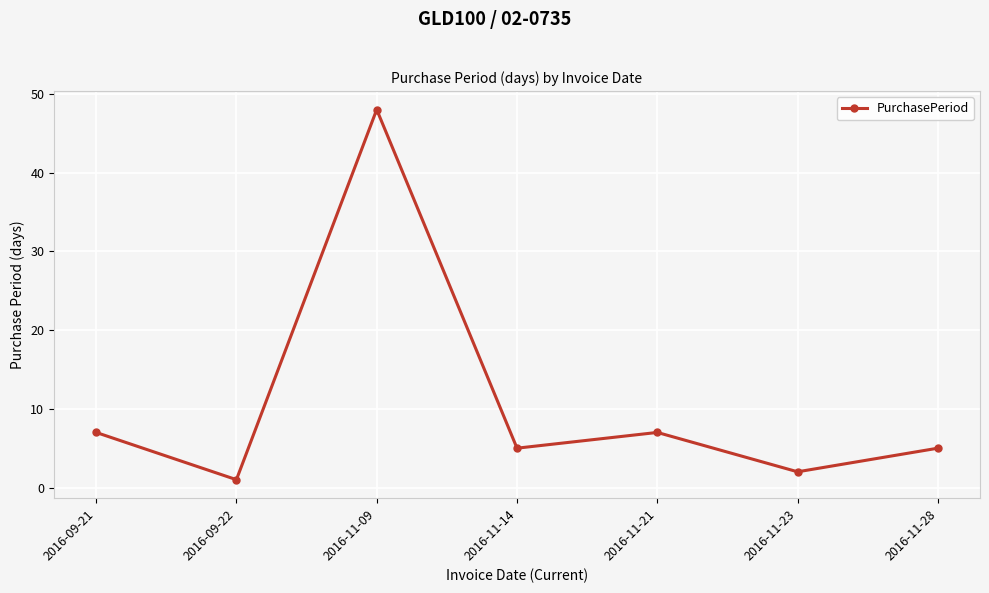

Is this an area chart (filled region under the line)?

No